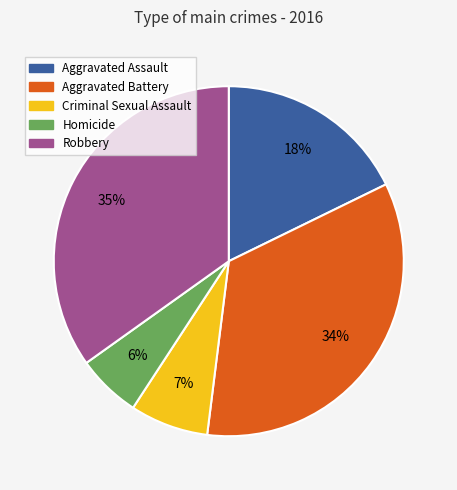

To the nearest percent, what portion does Robbery represent?

35%